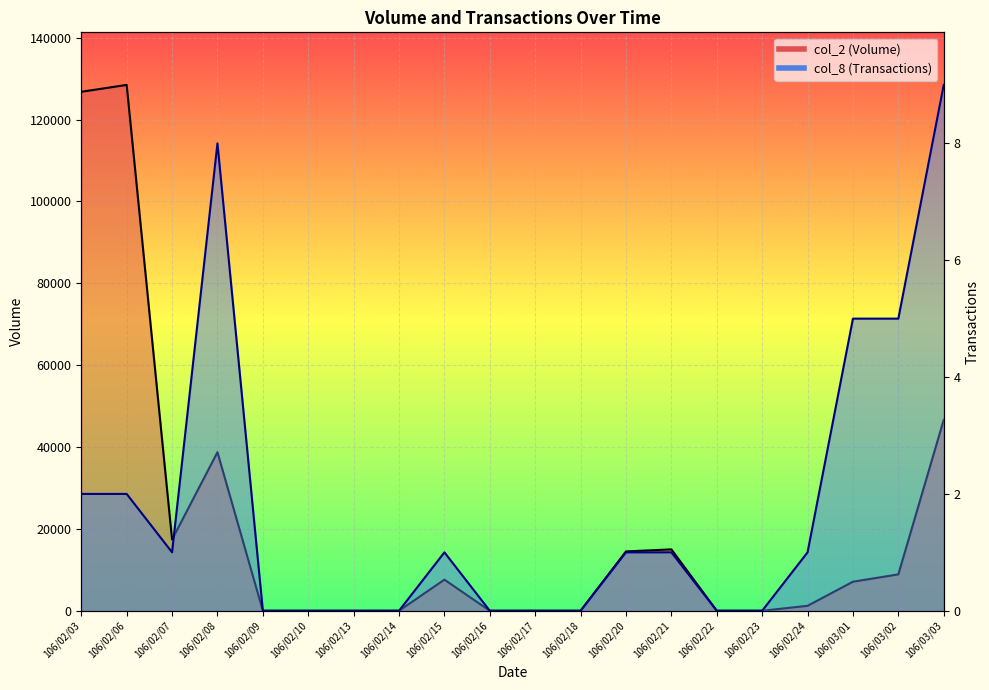

What is the value of the col_8 (Transactions) point at the 20th from the left?

9